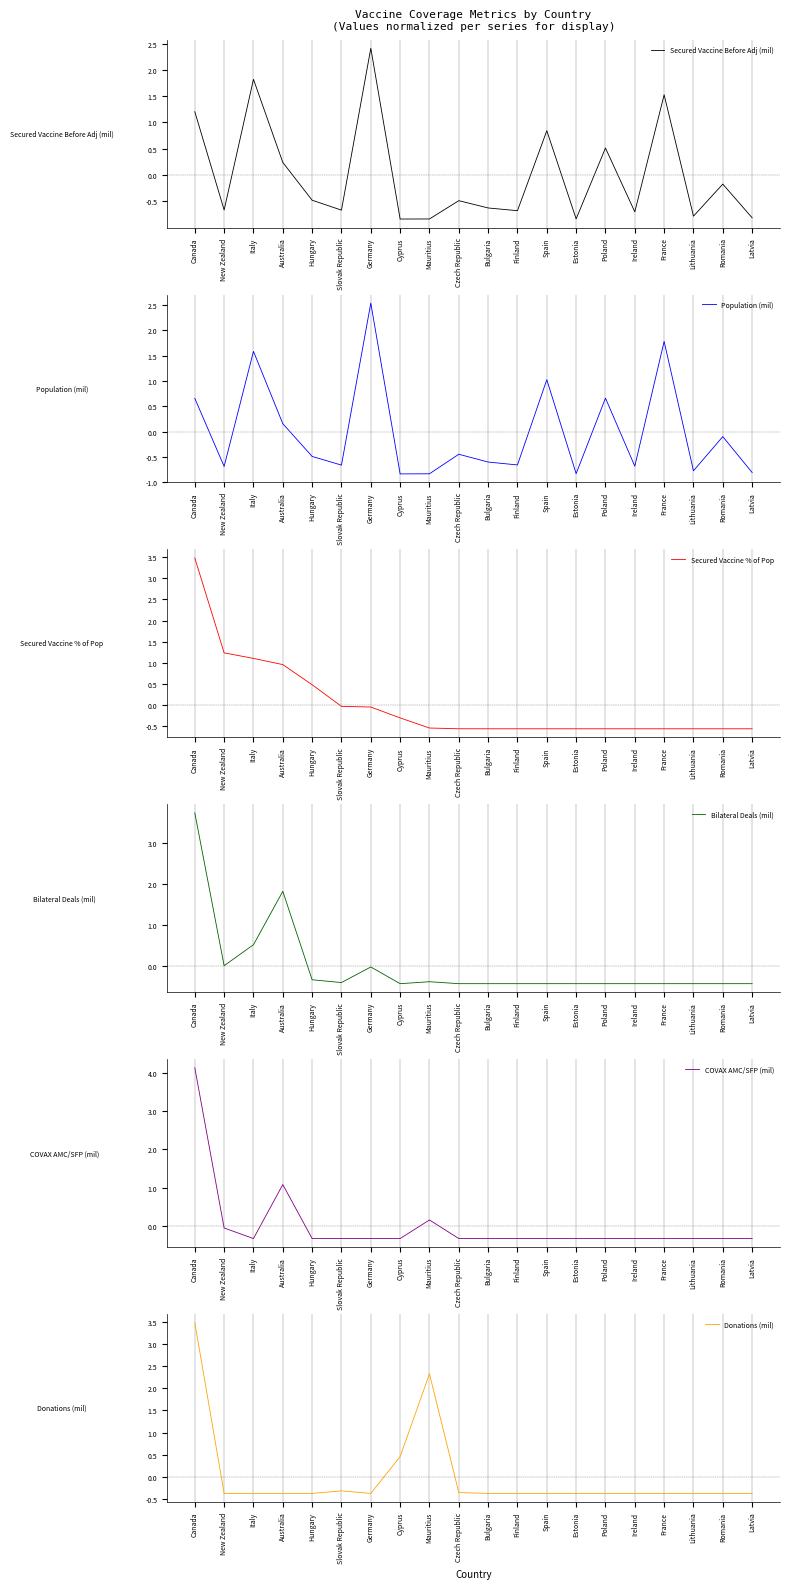

Between Spain and Lithuania, which is larger?

Spain